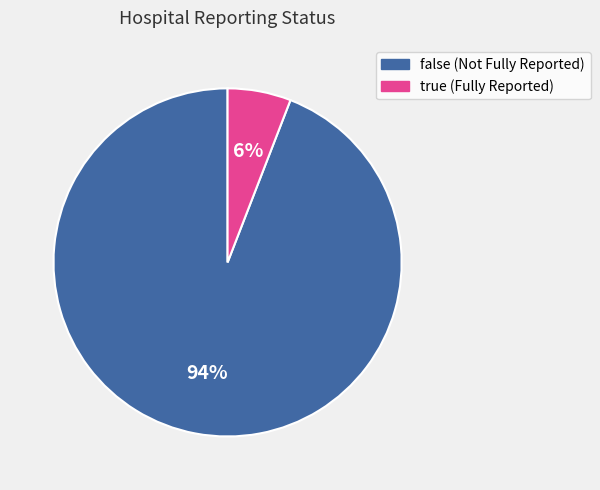

What is the largest slice in the pie chart?

false